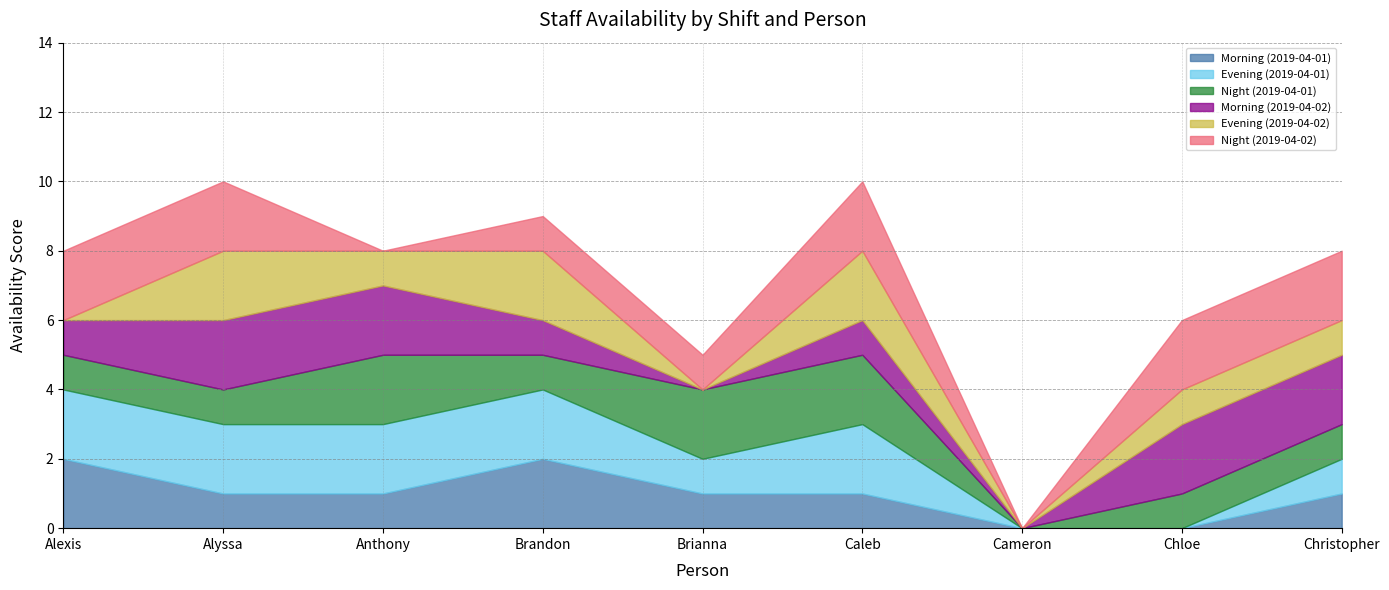

The Night (2019-04-02) series shows 1 at Cameron. True or false?

False